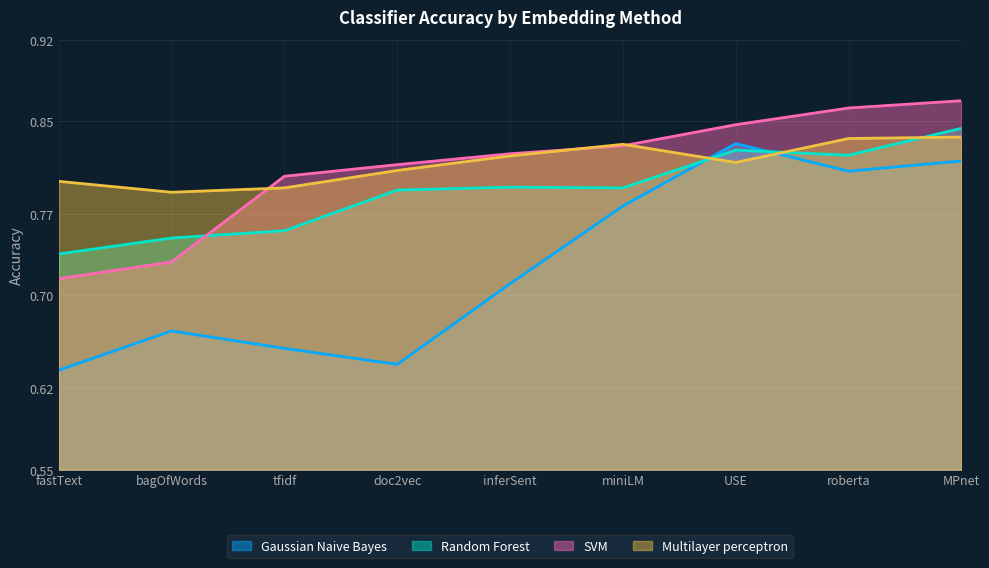

At doc2vec, list the series in order from smallest to largest.

Gaussian Naive Bayes, Random Forest, Multilayer perceptron, SVM